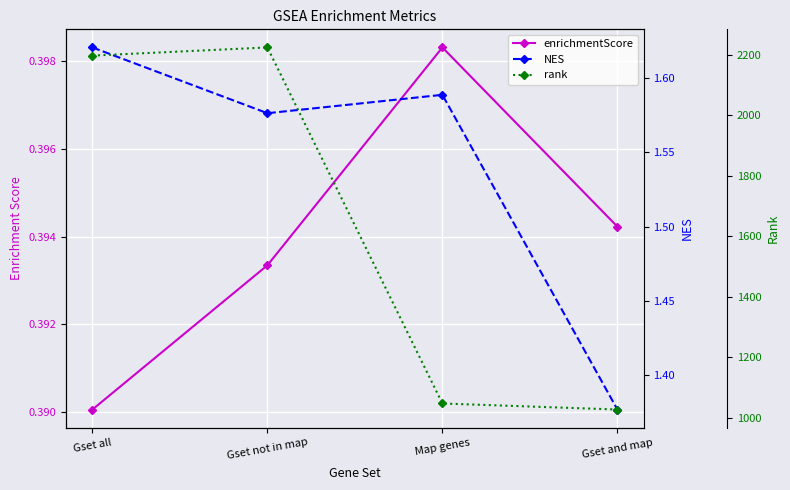

What position from the right is Gset not in map?

3